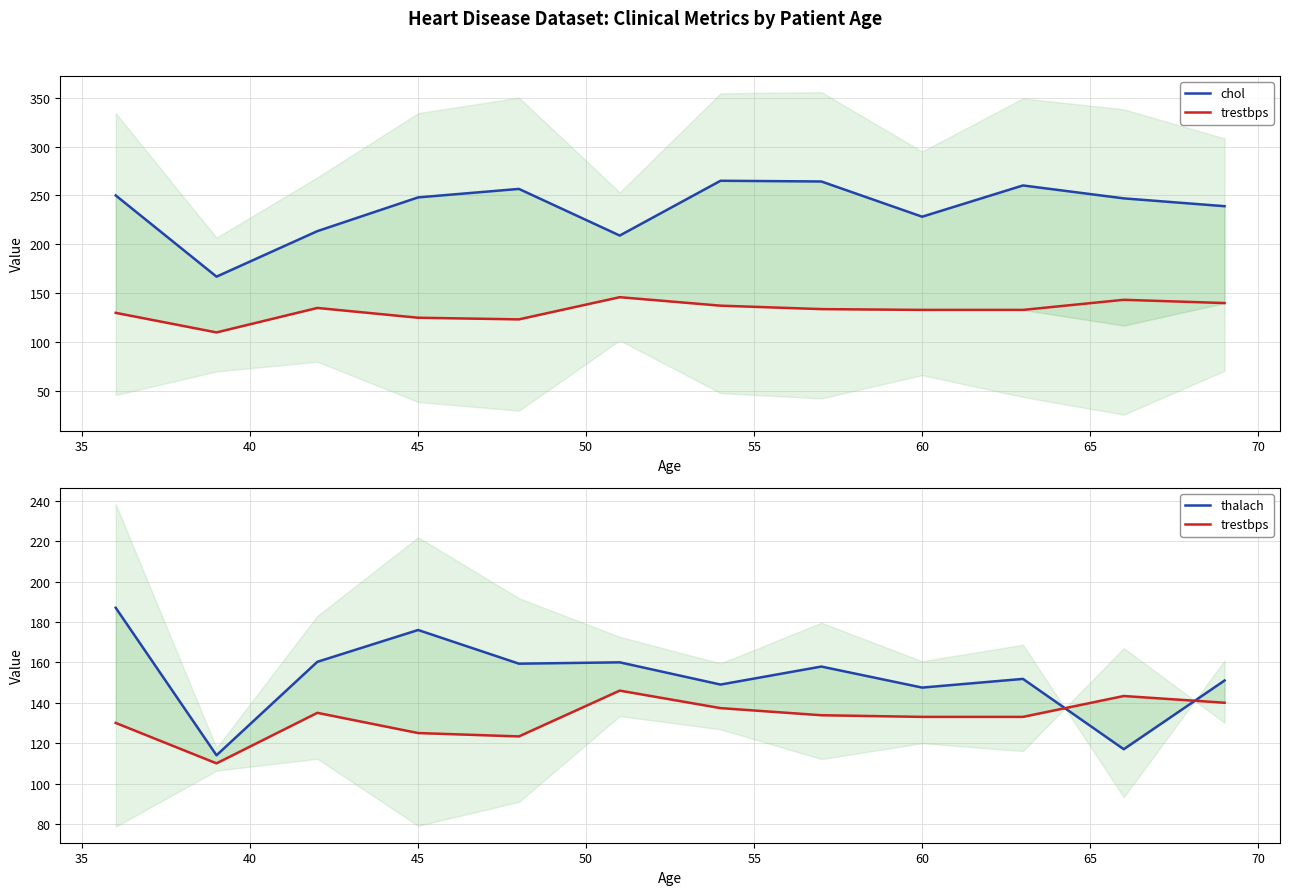

Reading left to right, extract all data points from this chart.

chol: 250.0	167.0	213.5	248.0	256.7	209.0	265.0	264.3	228.2	260.2	247.0	239.0
trestbps: 130.0	110.0	135.0	125.0	123.3	146.0	137.3	133.8	133.0	133.0	143.3	140.0
thalach: 187.0	114.0	160.2	176.0	159.3	160.0	149.0	157.9	147.5	151.8	117.0	151.0